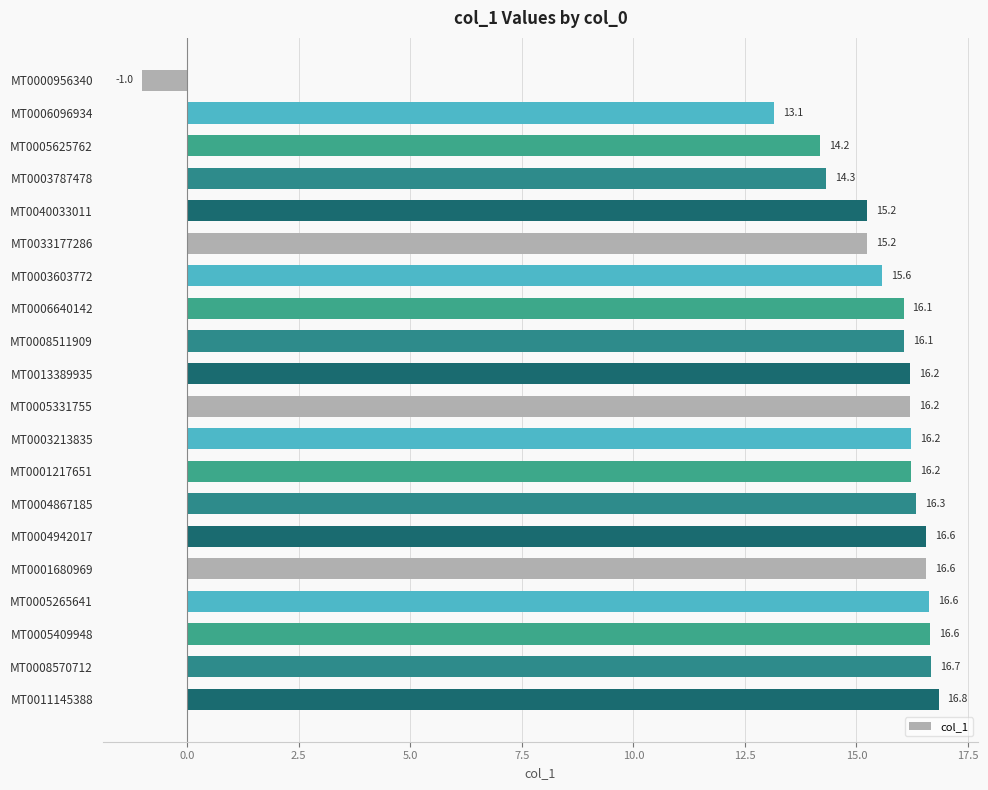

What position from the top is MT0005409948?

18